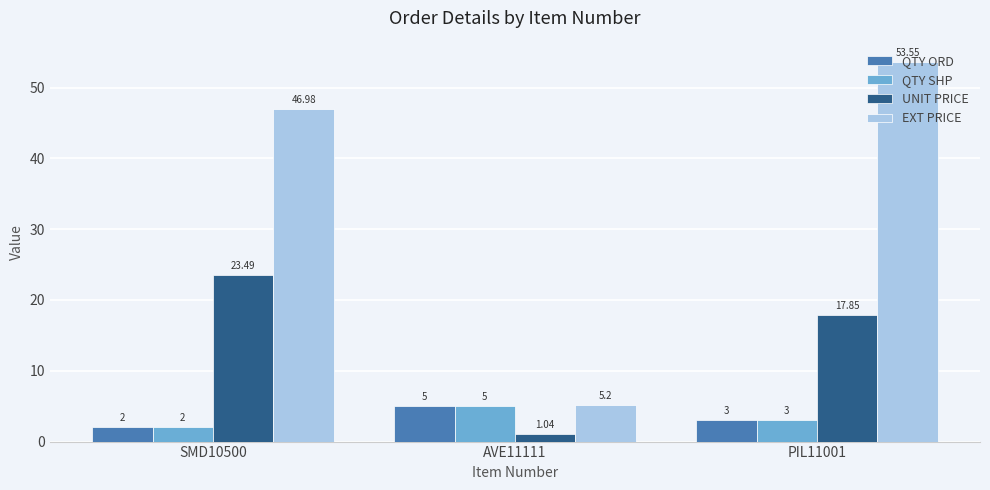

What are all the series names shown in the legend?

QTY ORD, QTY SHP, UNIT PRICE, EXT PRICE